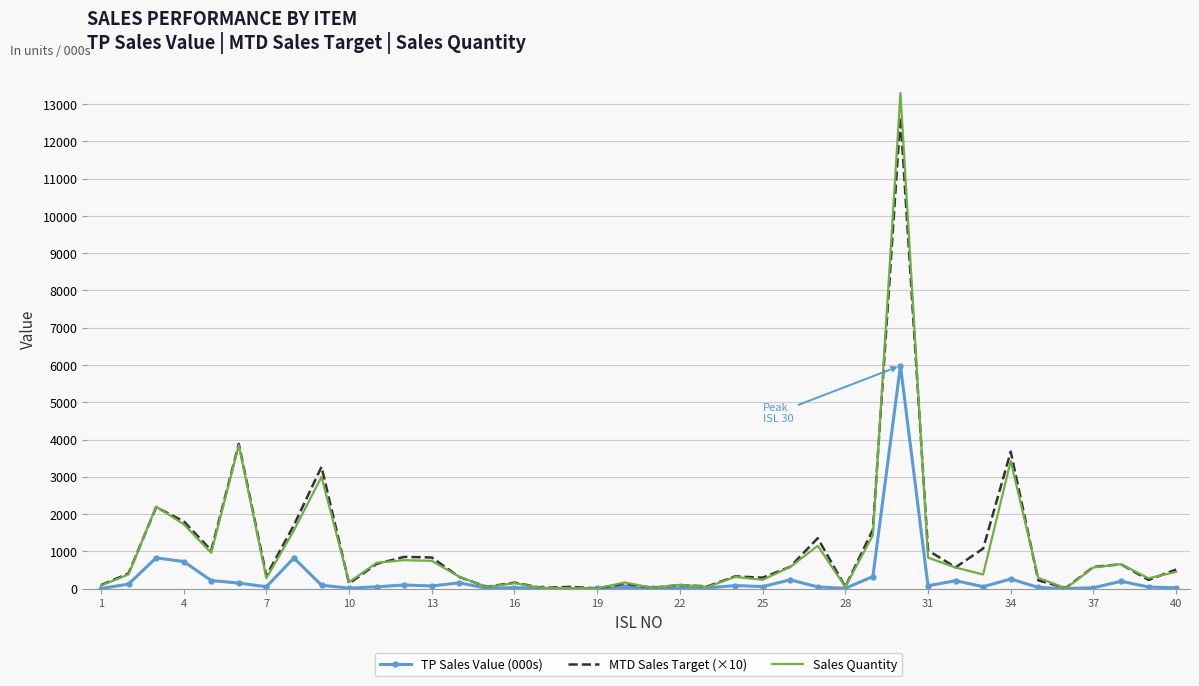

Which series has the largest range (max minus min)?

Sales Quantity